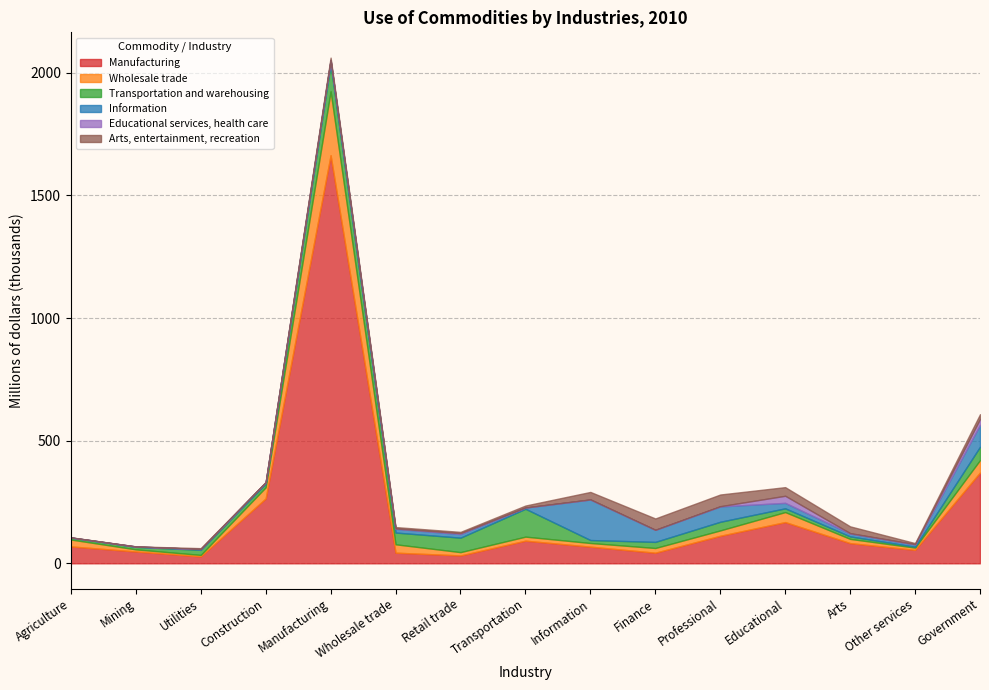

Between Wholesale trade and Information, which series saw the biggest shift?

Information